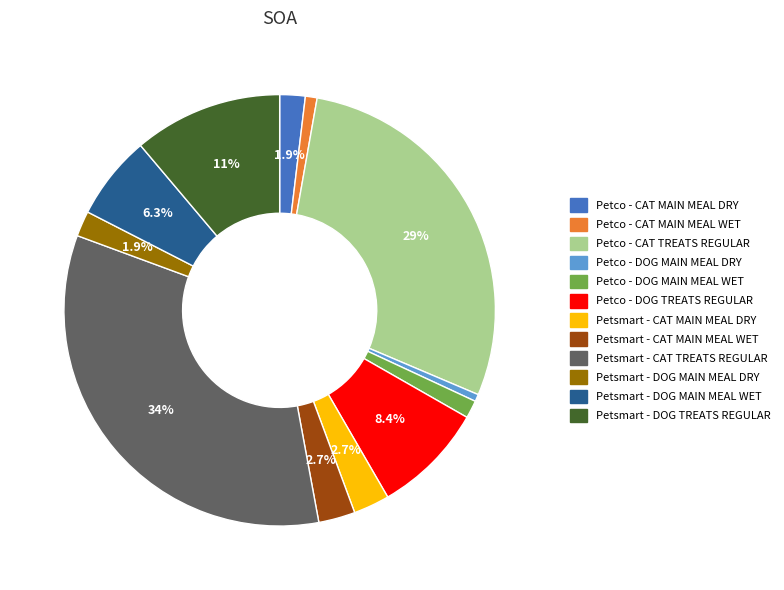

True or false: Petsmart - CAT MAIN MEAL WET accounts for 3% of the total.

True